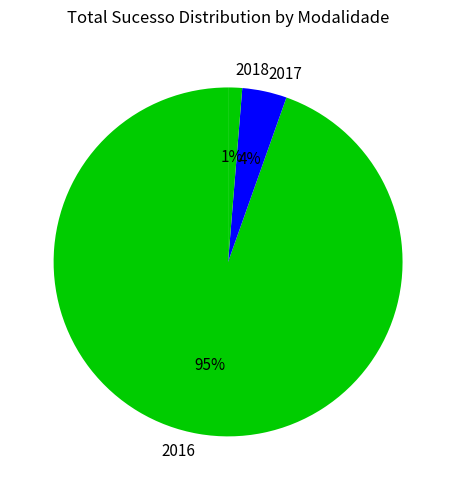

Does any single category account for the majority?

Yes